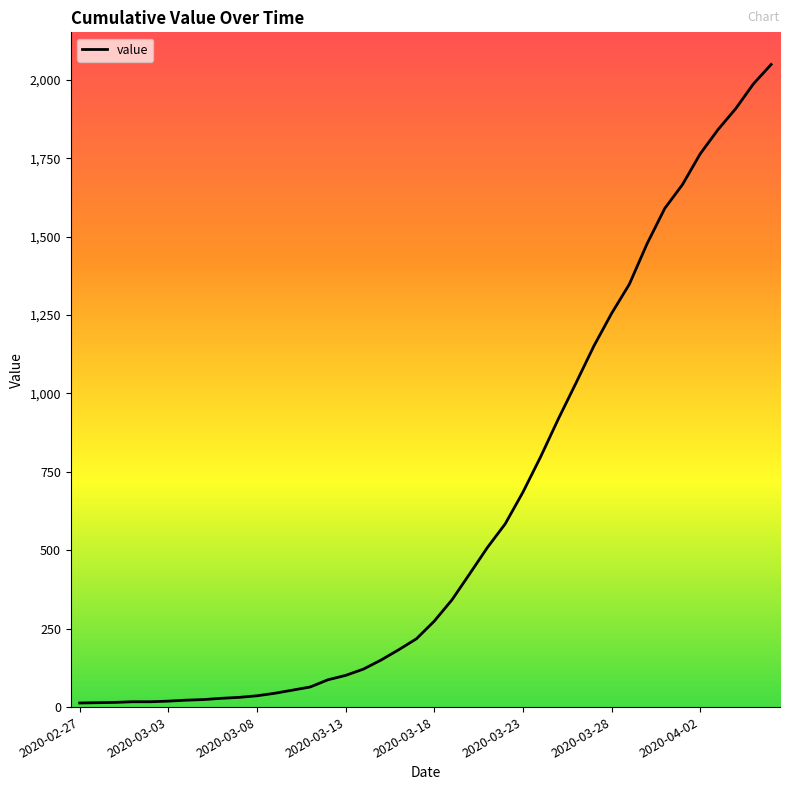

What is the greatest value displayed?

2049